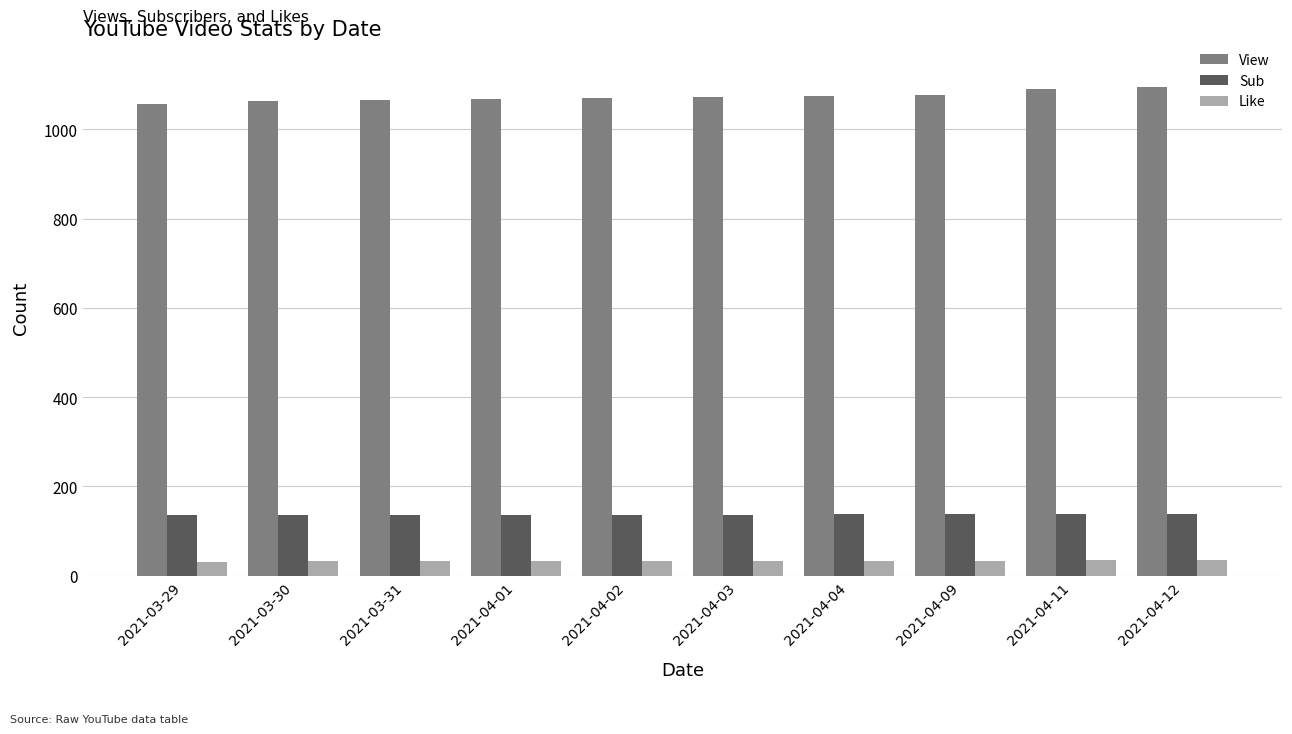

The value of View at 2021-04-01 is 1069. True or false?

True